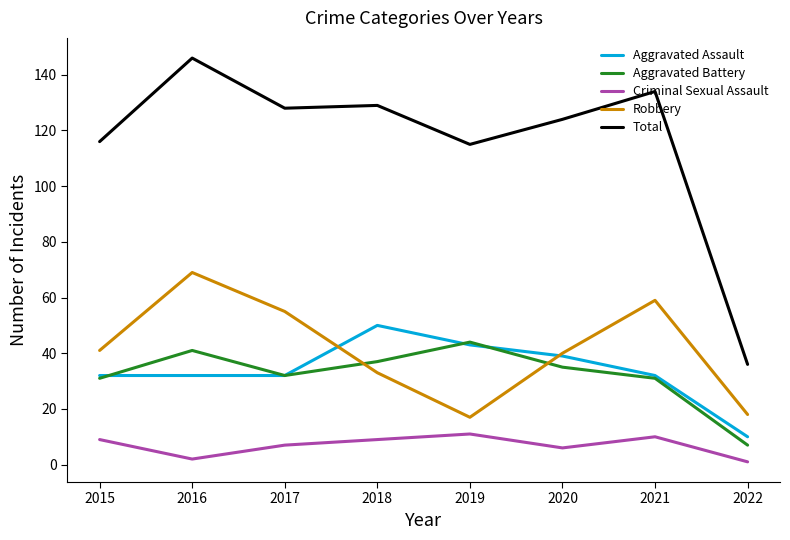

What is the sum of the Criminal Sexual Assault values at 2021 and 2020?

16